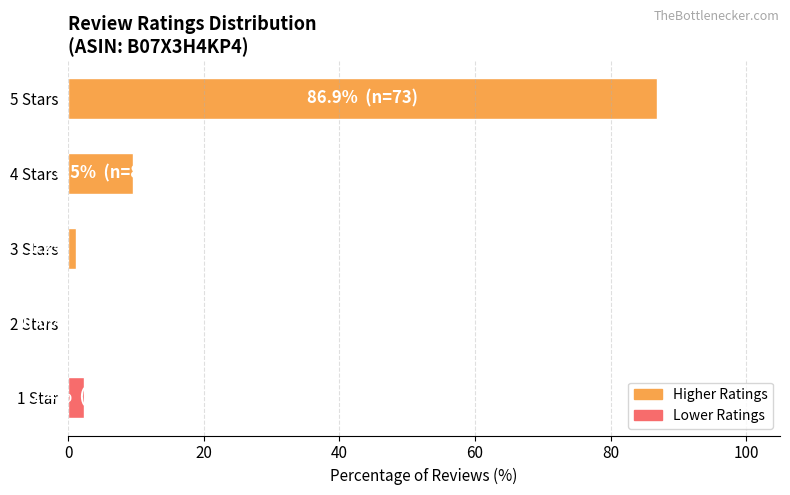

Where is the data nearest to the value 43?

4 Stars